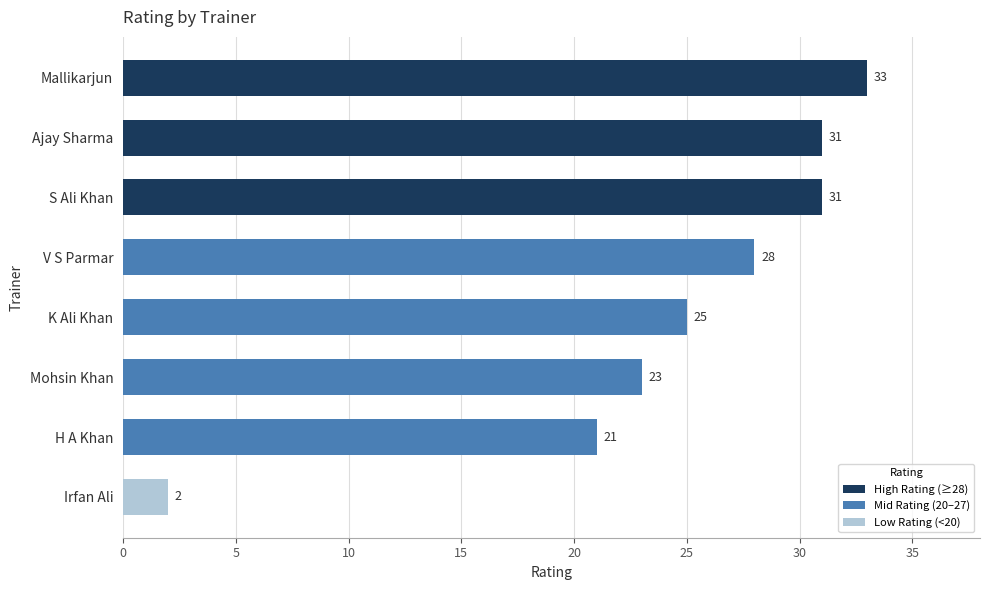

Reading top to bottom, list all the values displayed in this chart.

33	31	31	28	25	23	21	2